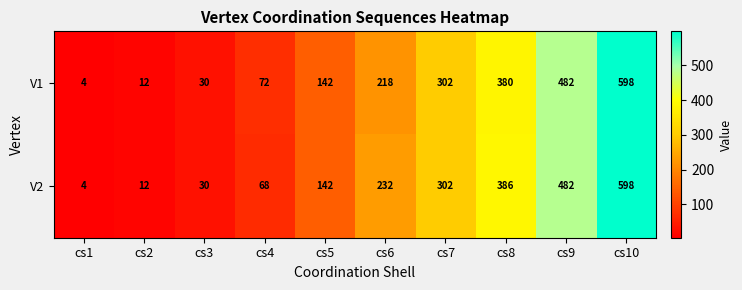

Reading left to right, transcribe all the data shown in this chart.

V1: 4	12	30	72	142	218	302	380	482	598
V2: 4	12	30	68	142	232	302	386	482	598